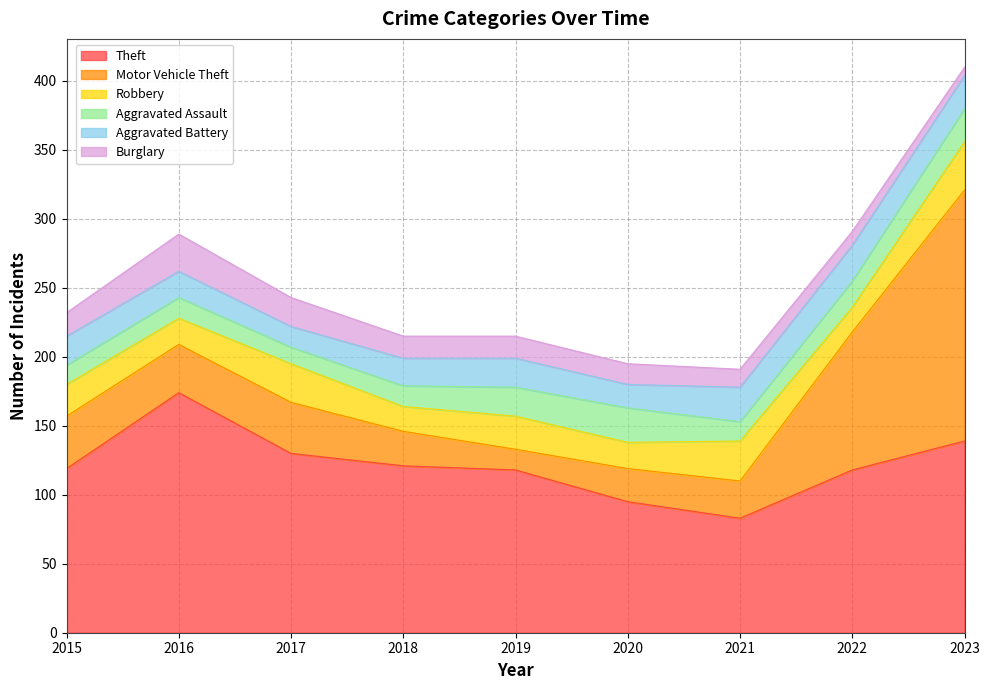

Reading right to left, what are all the values shown in this chart?

Theft: 139	118	83	95	118	121	130	174	119
Motor Vehicle Theft: 182	100	27	24	15	25	37	35	38
Robbery: 35	18	29	19	24	18	28	19	23
Aggravated Assault: 24	19	14	25	21	15	12	15	14
Aggravated Battery: 24	26	25	17	21	20	15	19	21
Burglary: 6	10	13	15	16	16	21	27	17